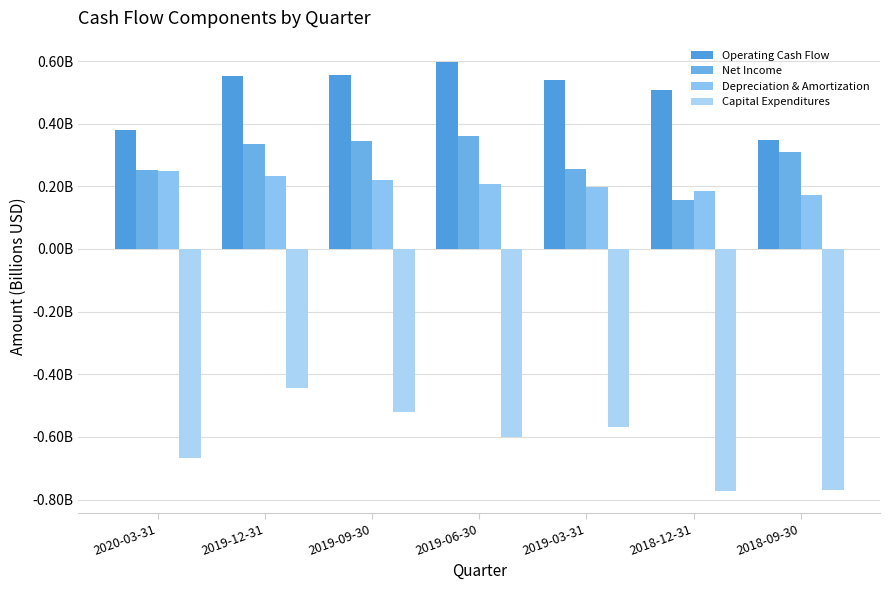

Which series changed the most between 2019-06-30 and 2018-09-30?

Operating Cash Flow